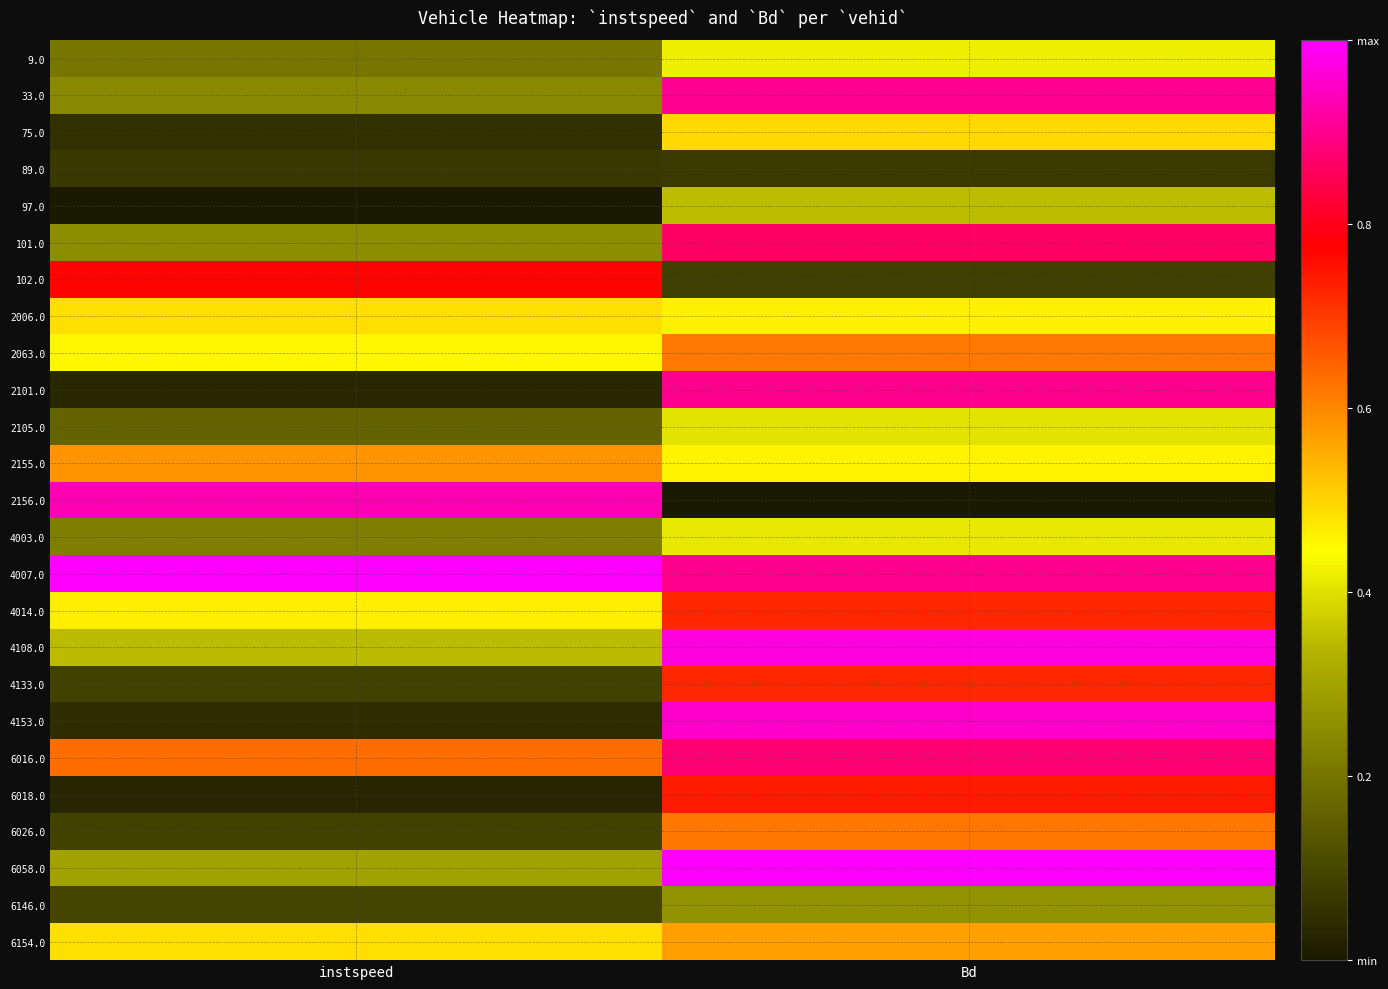

At Bd, list the series in order from smallest to largest.

2156.0, 89.0, 102.0, 6146.0, 97.0, 2105.0, 4003.0, 9.0, 2155.0, 2006.0, 75.0, 6154.0, 2063.0, 6026.0, 4014.0, 4133.0, 6018.0, 101.0, 6016.0, 2101.0, 4007.0, 33.0, 4153.0, 4108.0, 6058.0